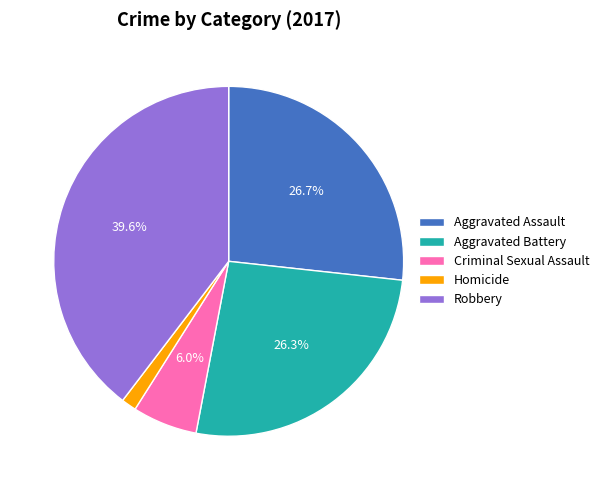

Combined, do Robbery and Aggravated Assault account for over 50%?

Yes